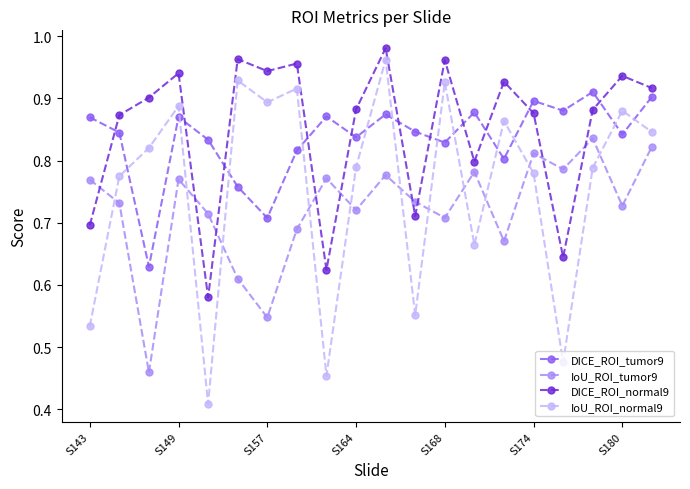

At how many categories does at least one series exceed 0?

20